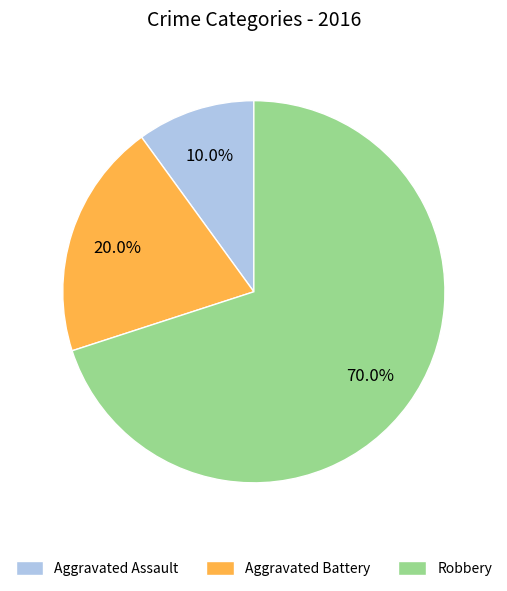

Between Robbery and Aggravated Battery, which is larger?

Robbery